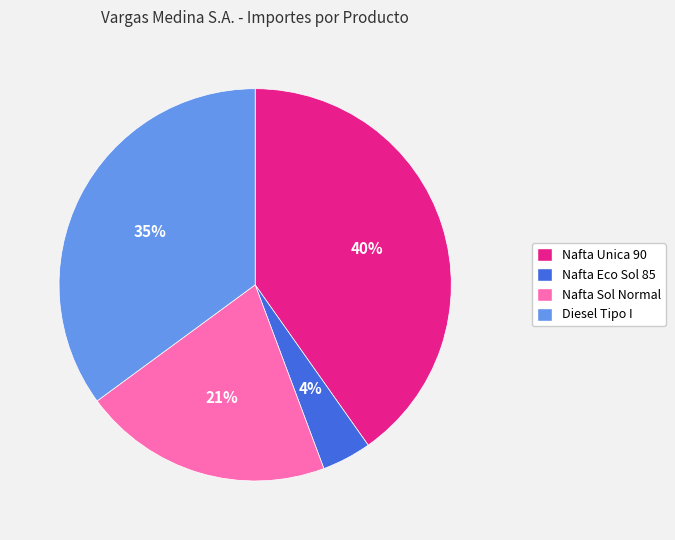

Is there any slice that represents more than half of the pie?

No